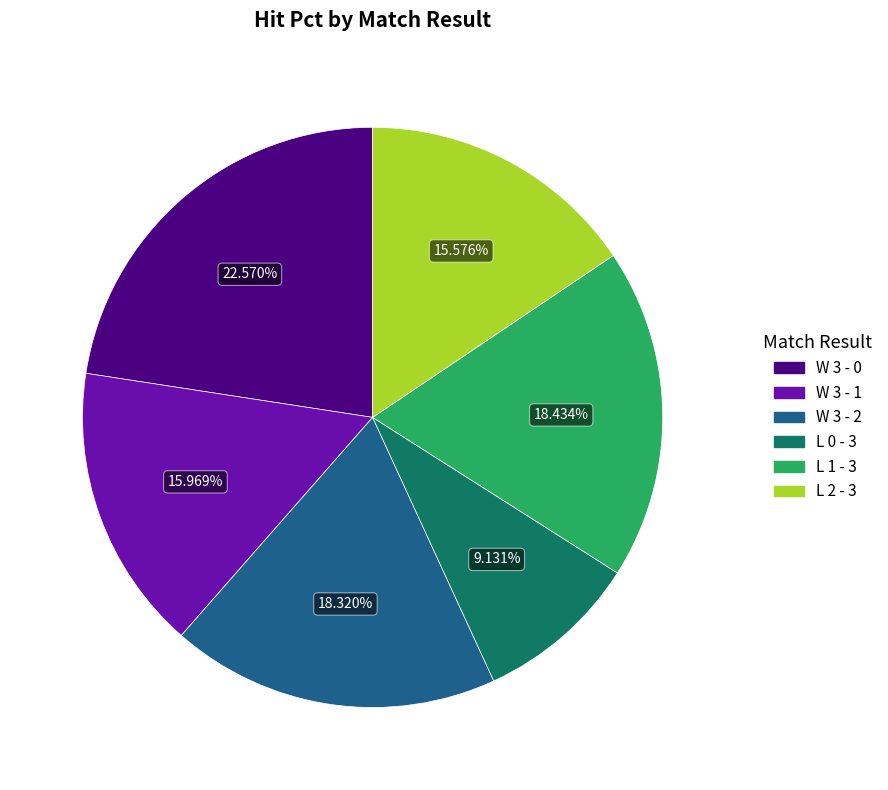

Combined, what portion of the pie is L 1 - 3 and L 2 - 3?

34.0%